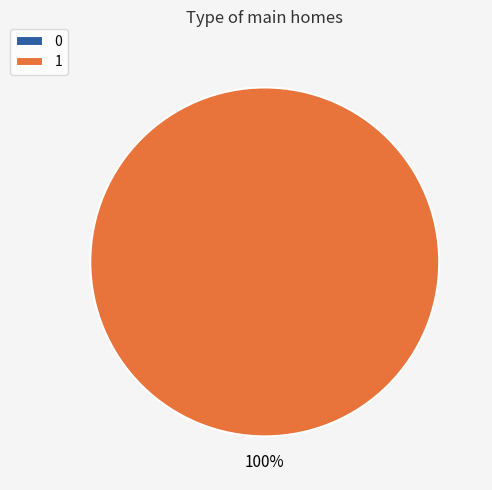

How many segments does this pie chart have?

2